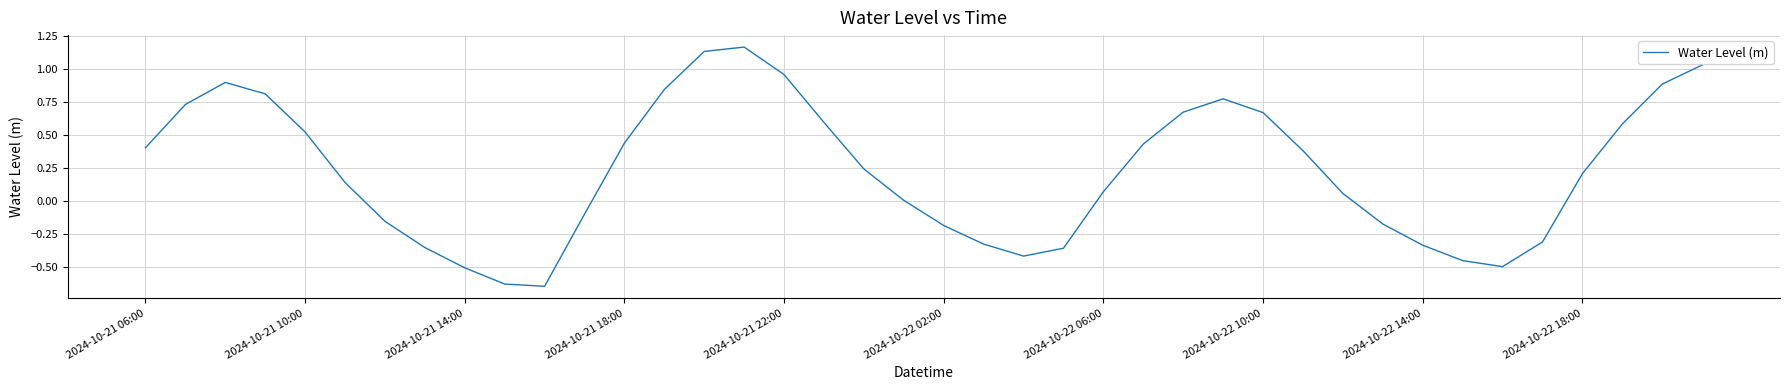

What is the difference between the maximum and minimum values?

1.8